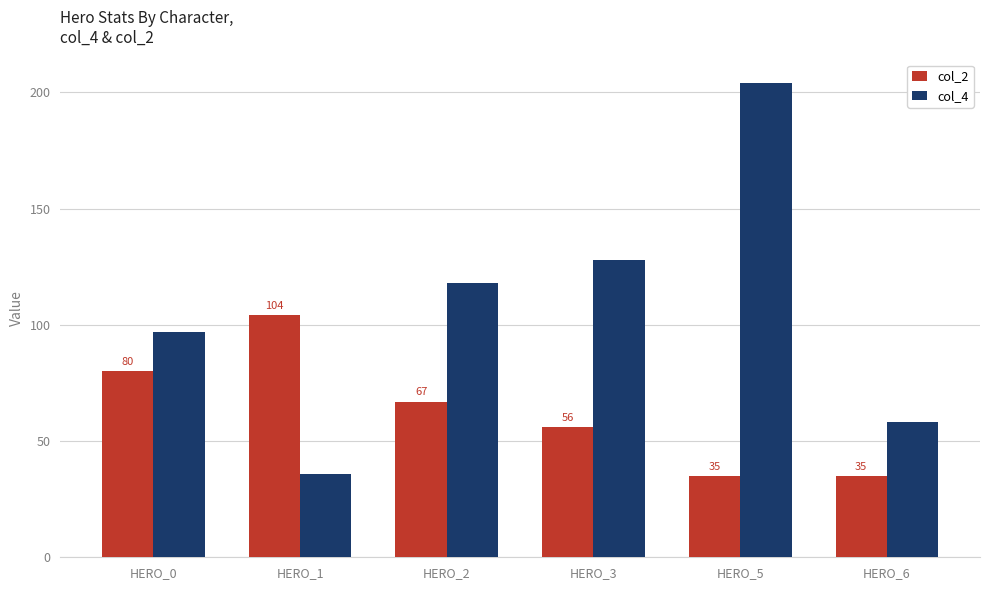

What is the value of the col_4 bar at the 5th from the left?

204